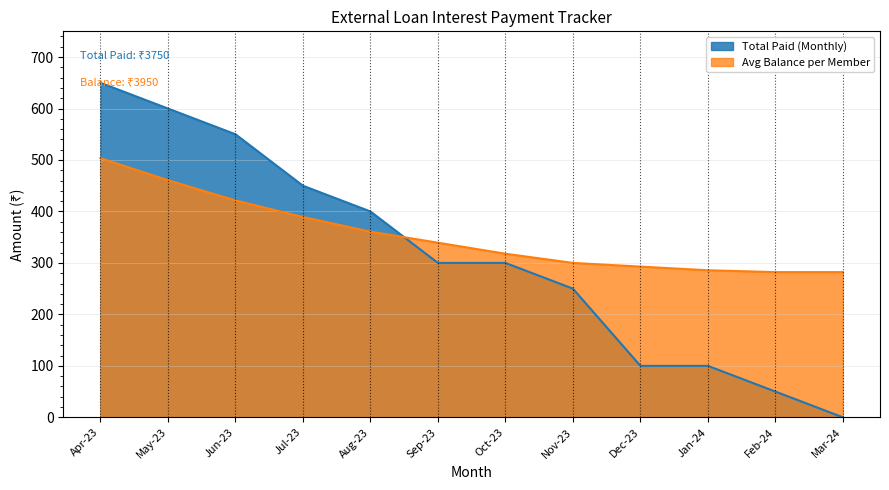

The May-2023 series shows 84 at 2. True or false?

False